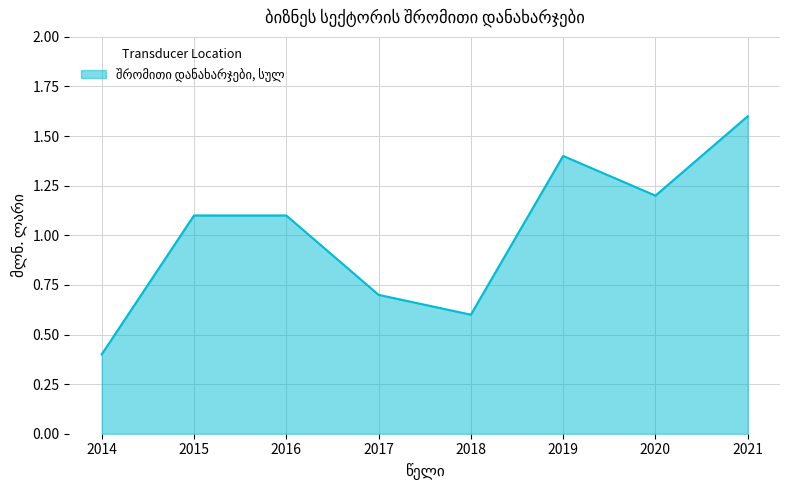

What is the difference between the second highest and second lowest values?

0.8